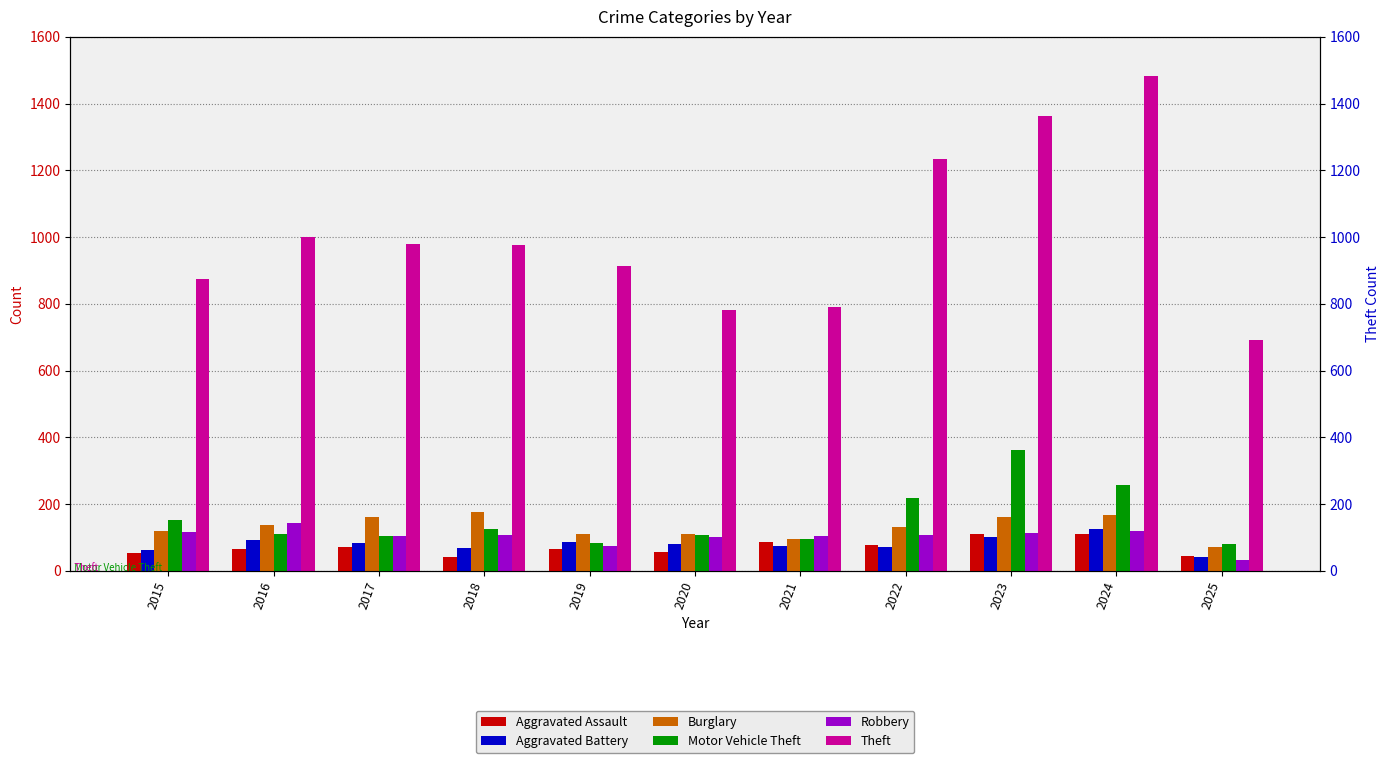

What is the difference between the highest and lowest values at 2015?

820